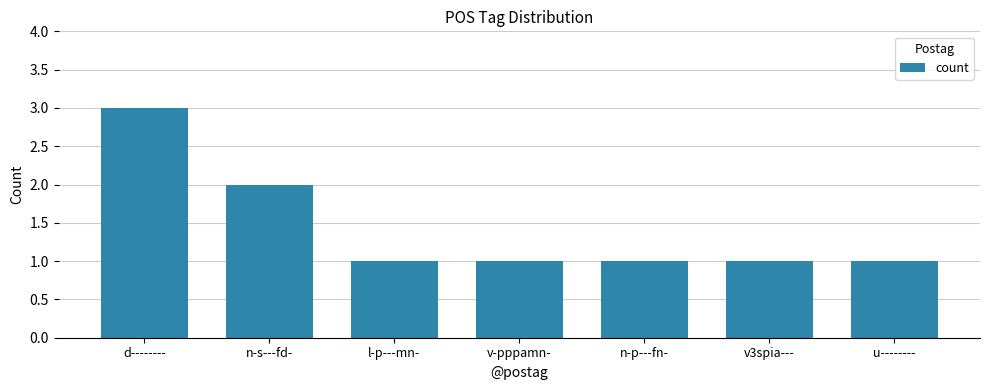

What is the sum of all values?

10